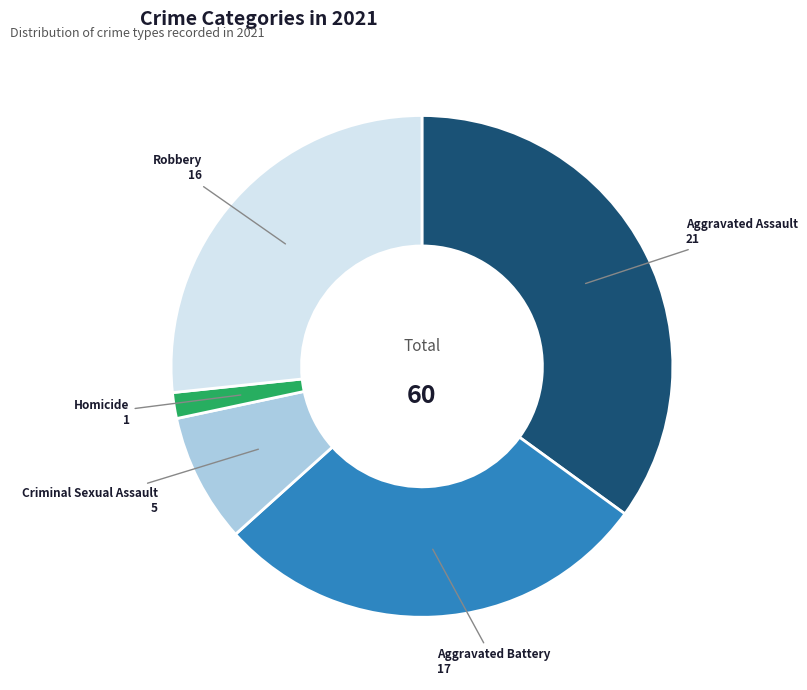

Does any single category account for the majority?

No